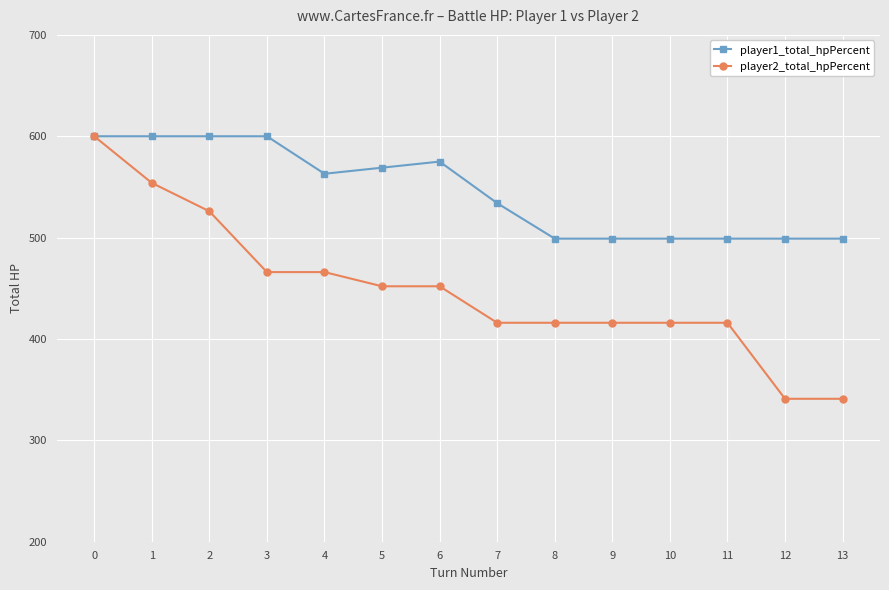

Reading right to left, extract all data points from this chart.

player1_total_hpPercent: 13=499	12=499	11=499	10=499	9=499	8=499	7=534	6=575	5=569	4=563	3=600	2=600	1=600	0=600
player2_total_hpPercent: 13=341	12=341	11=416	10=416	9=416	8=416	7=416	6=452	5=452	4=466	3=466	2=526	1=554	0=600